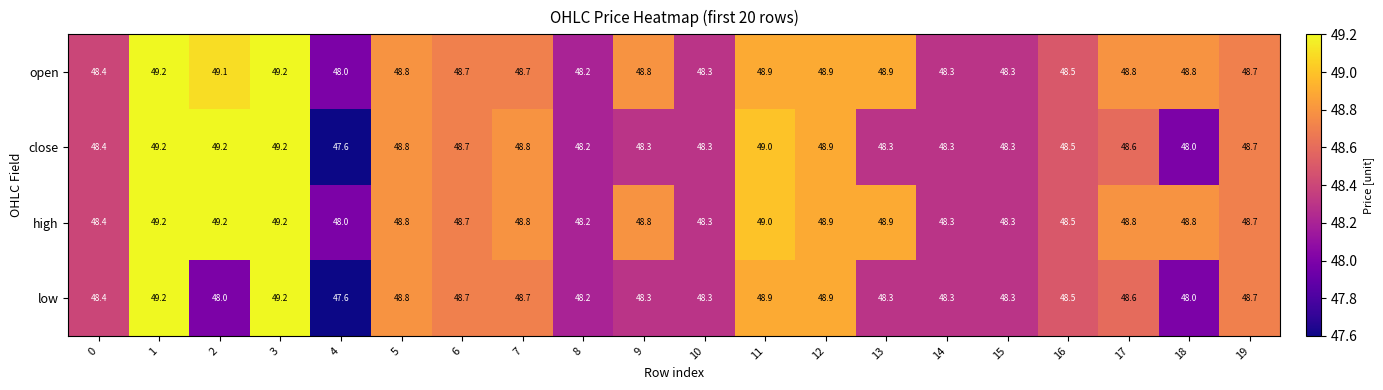

Is it true that close equals 13.0 at 3?

False